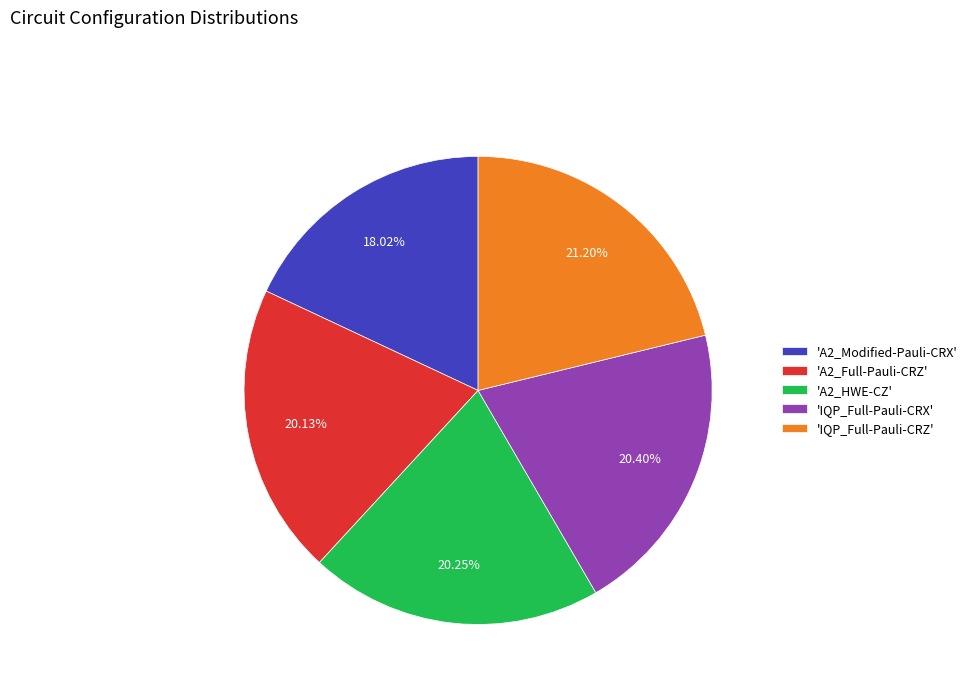

Does any single category account for the majority?

No